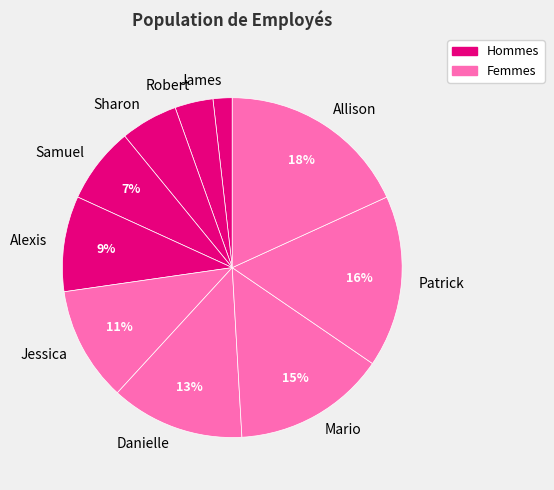

Is there any slice that represents more than half of the pie?

No